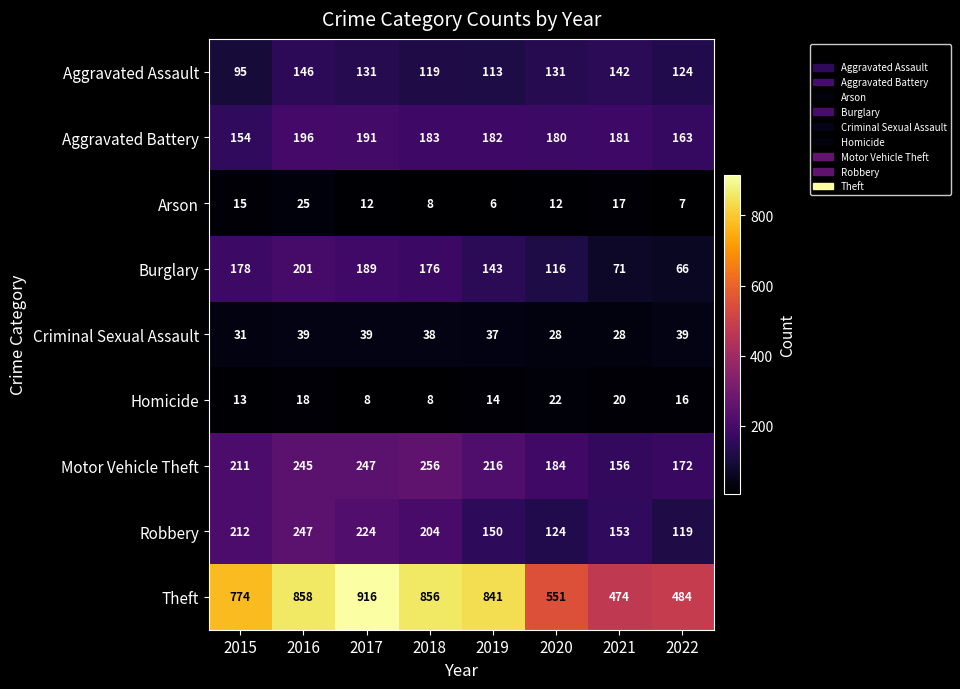

Which series changed the most between 2018 and 2020?

Theft